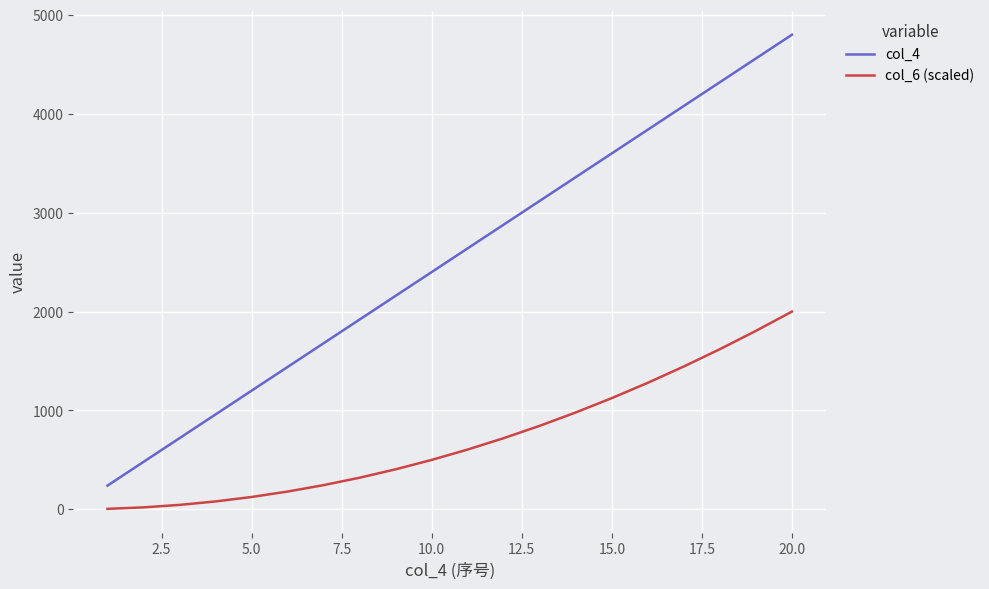

Rank the series by their maximum value, from lowest to highest.

col_6 (scaled), col_4